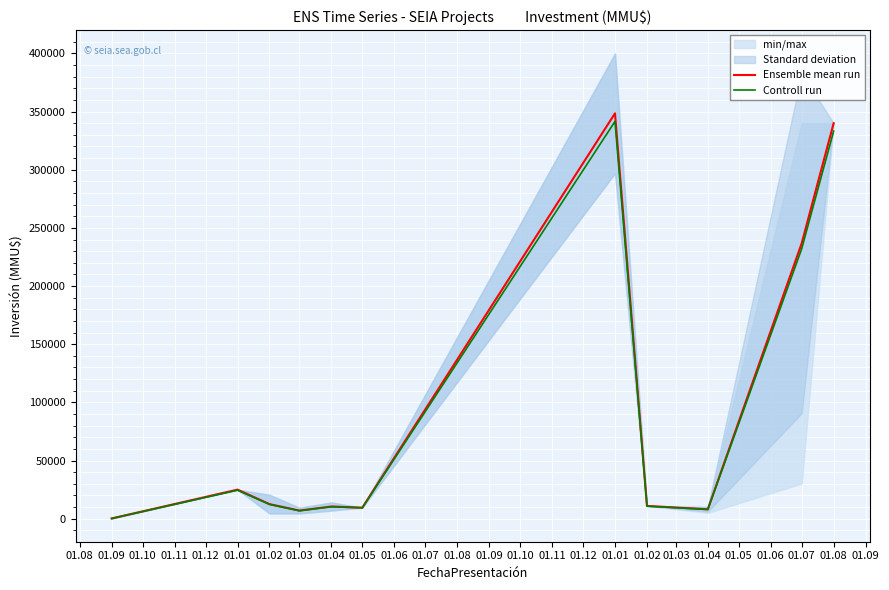

True or false: Controll run has more than 0 interior local peaks.

True